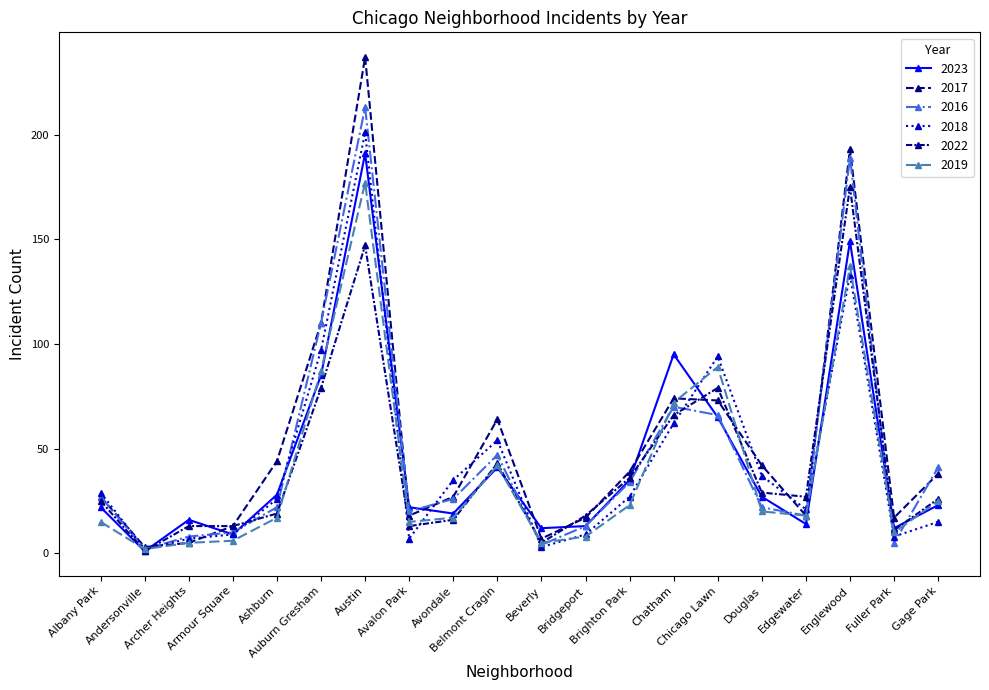

What position from the left is Englewood?

18